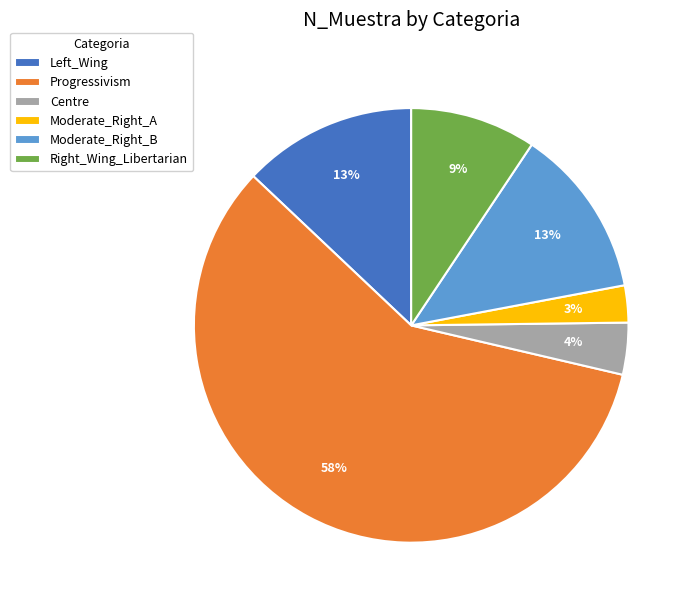

Which slice is the smallest?

Moderate_Right_A